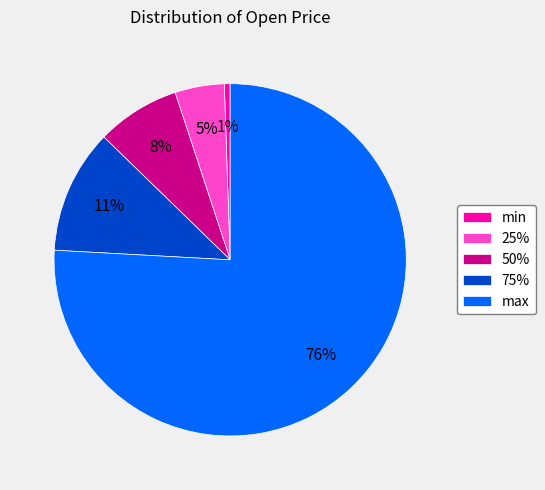

Between max and 25%, which is larger?

max